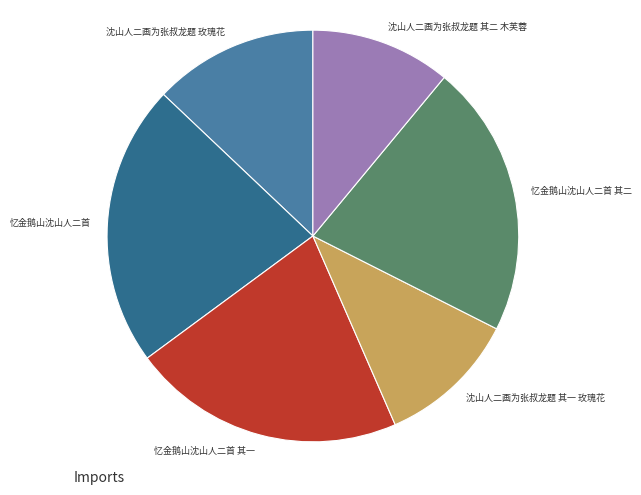

Is the sum of 忆金鹅山沈山人二首 其二 and 沈山人二画为张叔龙题 其一 玫瑰花 greater than half?

No